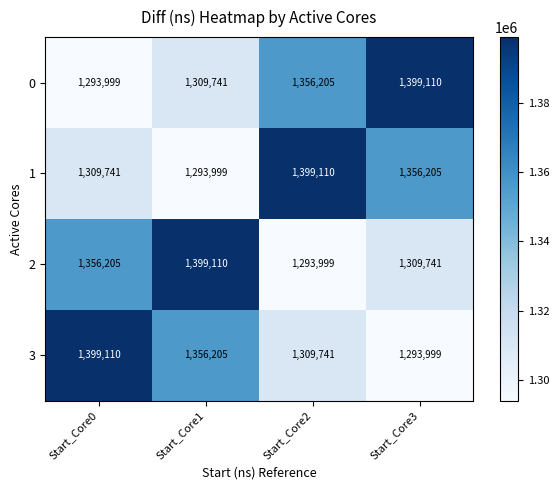

What is the spread (max minus min) of values at Start_Core1?

105111